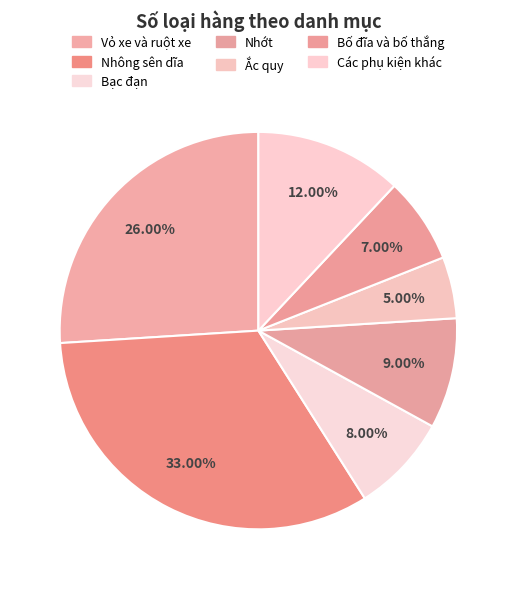

Does any single category account for the majority?

No